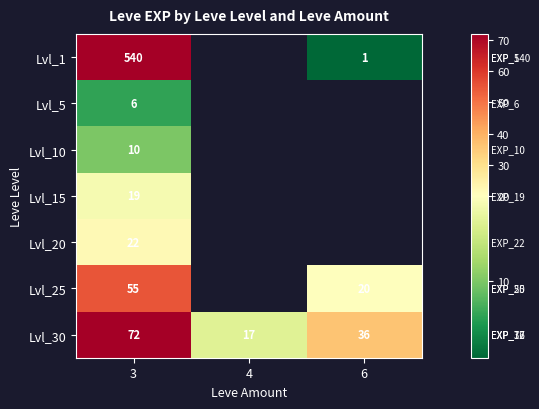

The Lvl_20 series shows 6.0 at 3. True or false?

False